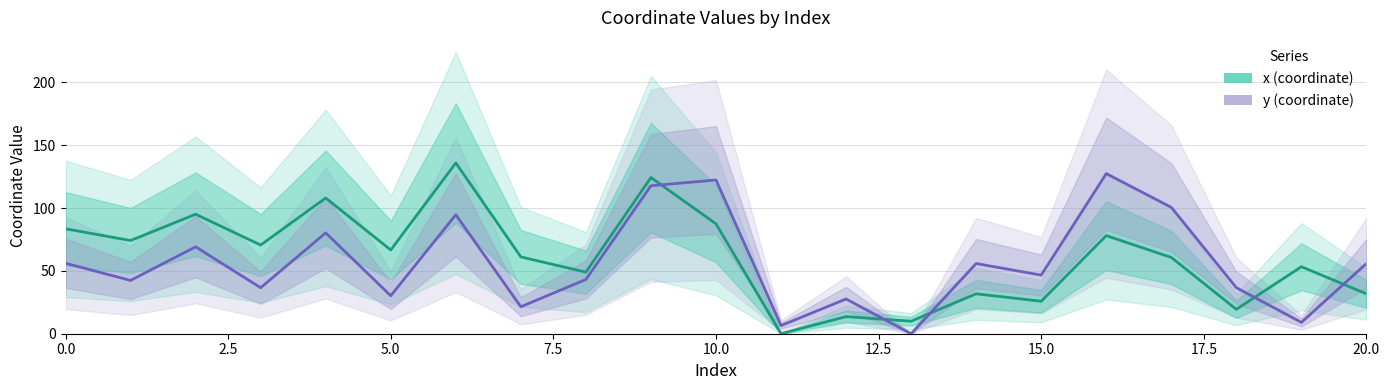

What is the average value of the x series?

61.0